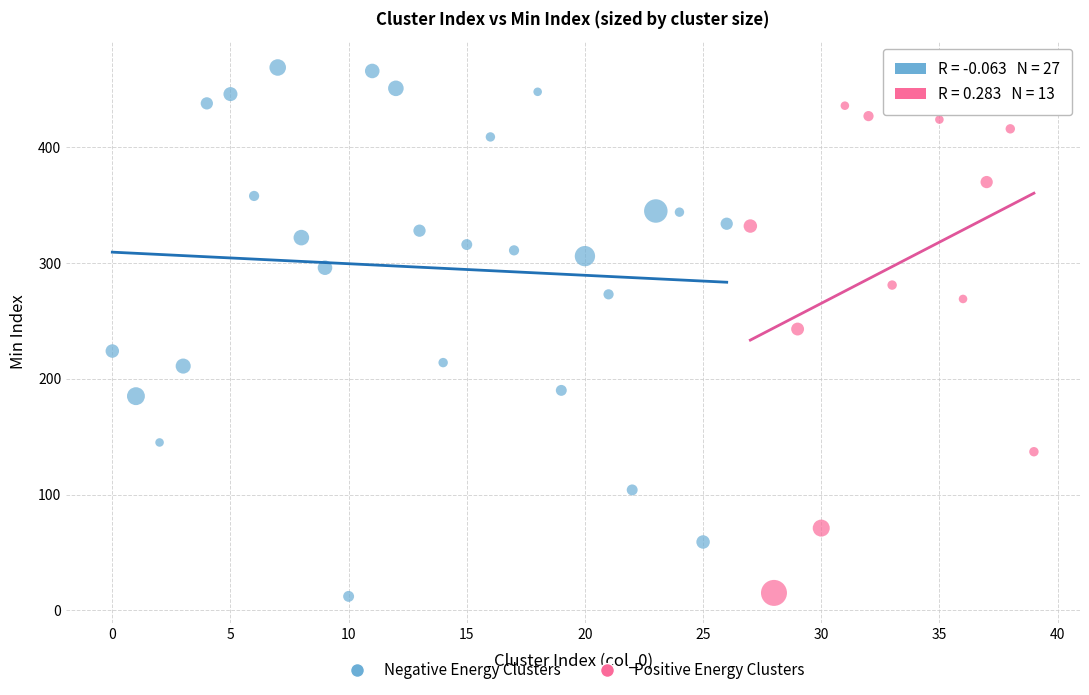

Which series contains the highest Y value?

Negative Energy Clusters